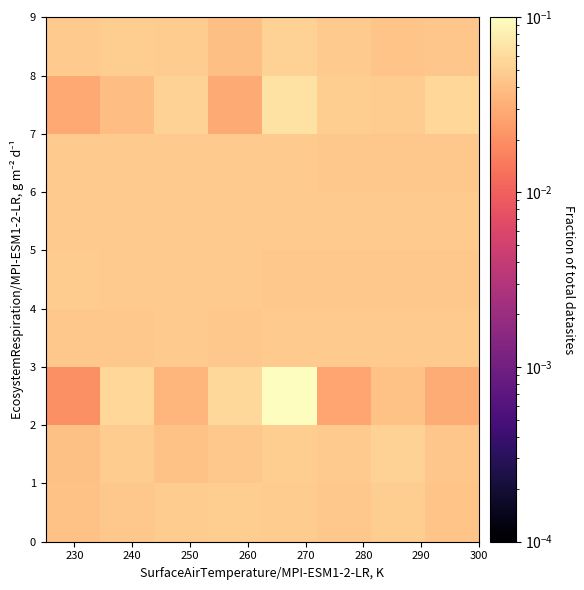

What is the maximum value shown in the chart?

0.1